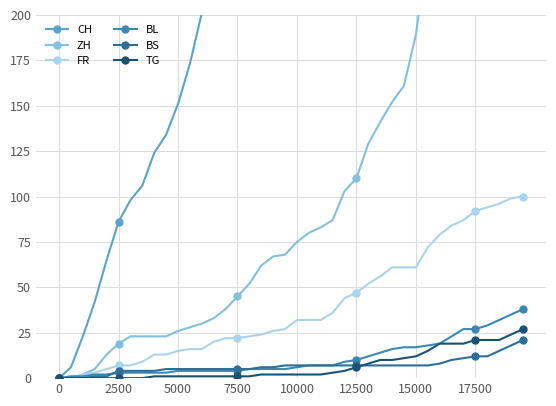

How many lines are shown in the chart?

6